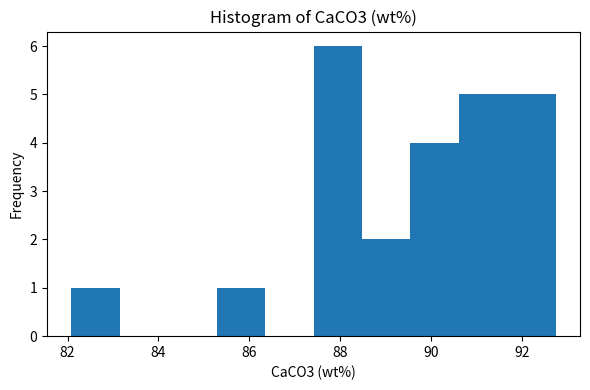

Reading left to right, list every bar in this chart as the range it spans on the x-axis followed by its height. Neither the bar edges nor the heights are printed on the chart, so give them approximately, as read against the axes.

82.0 to 83.2: 1
83.2 to 84.2: 0
84.2 to 85.2: 0
85.2 to 86.4: 1
86.4 to 87.4: 0
87.4 to 88.4: 6
88.4 to 89.6: 2
89.6 to 90.6: 4
90.6 to 91.6: 5
91.6 to 92.8: 5